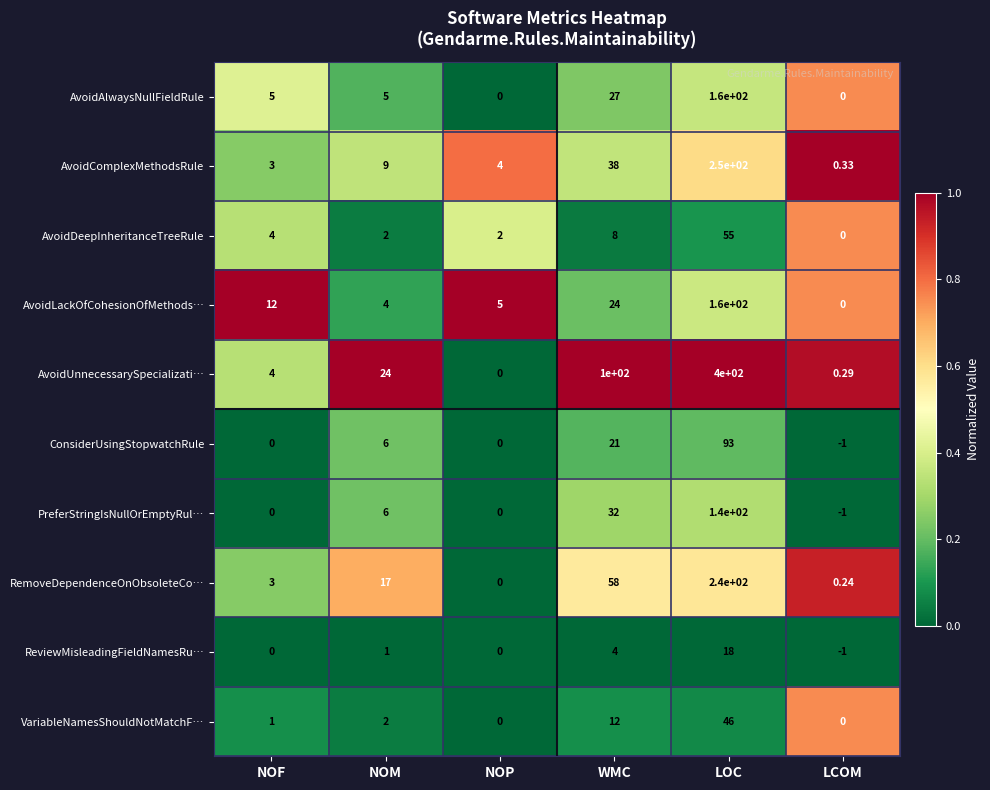

Which label corresponds to the smallest value in the chart?

LCOM